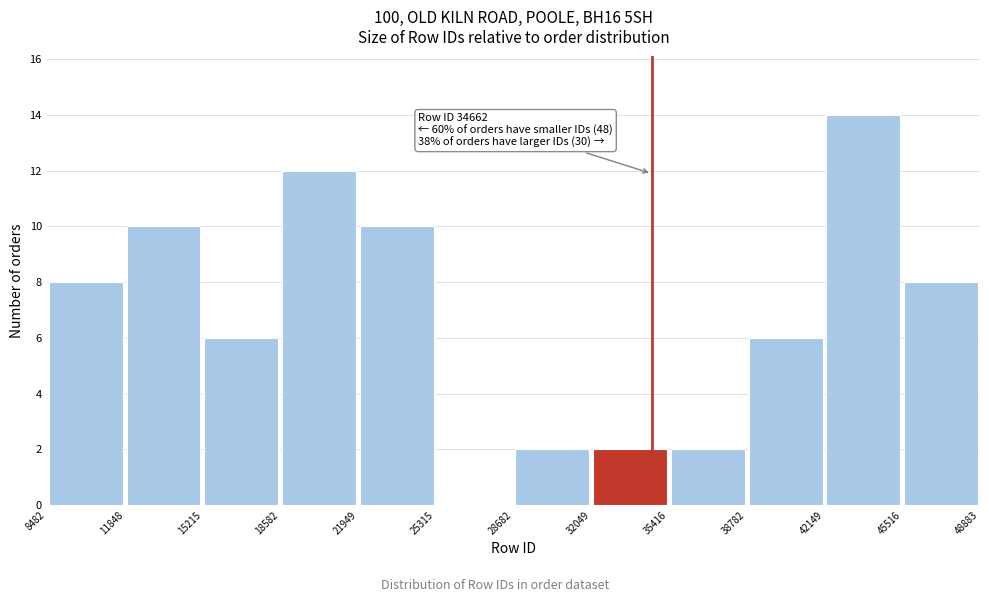

Which range on the x-axis has the tallest bar?

42149 to 45516